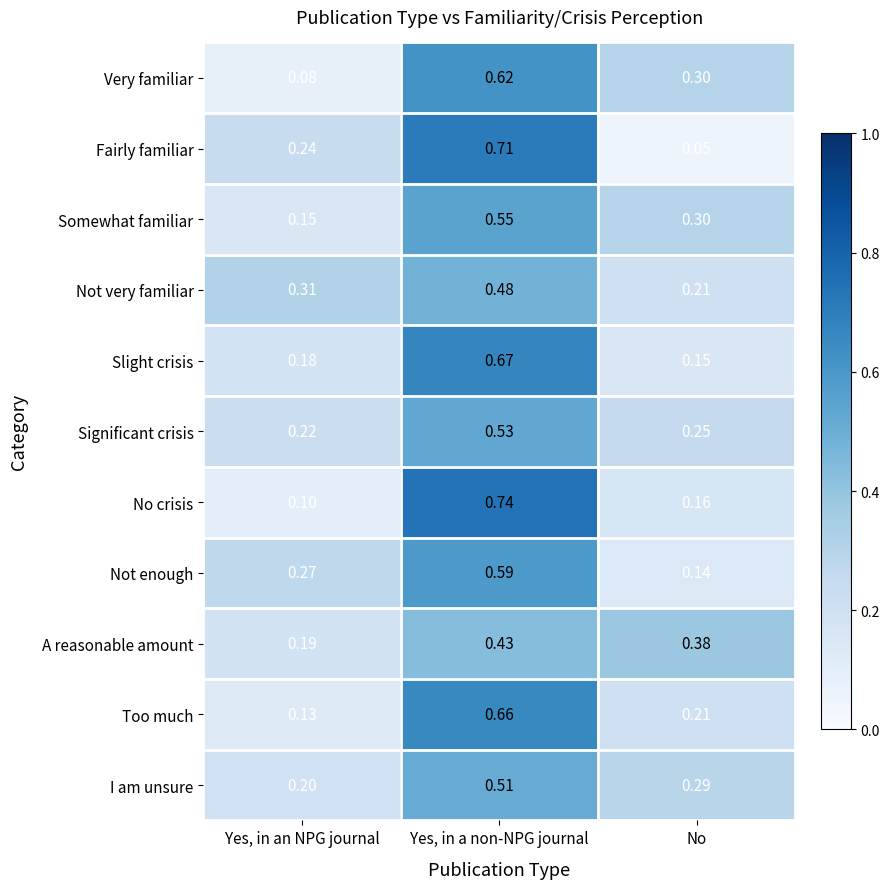

Is the value of Not enough at No greater than the value of A reasonable amount at Yes, in a non-NPG journal?

No